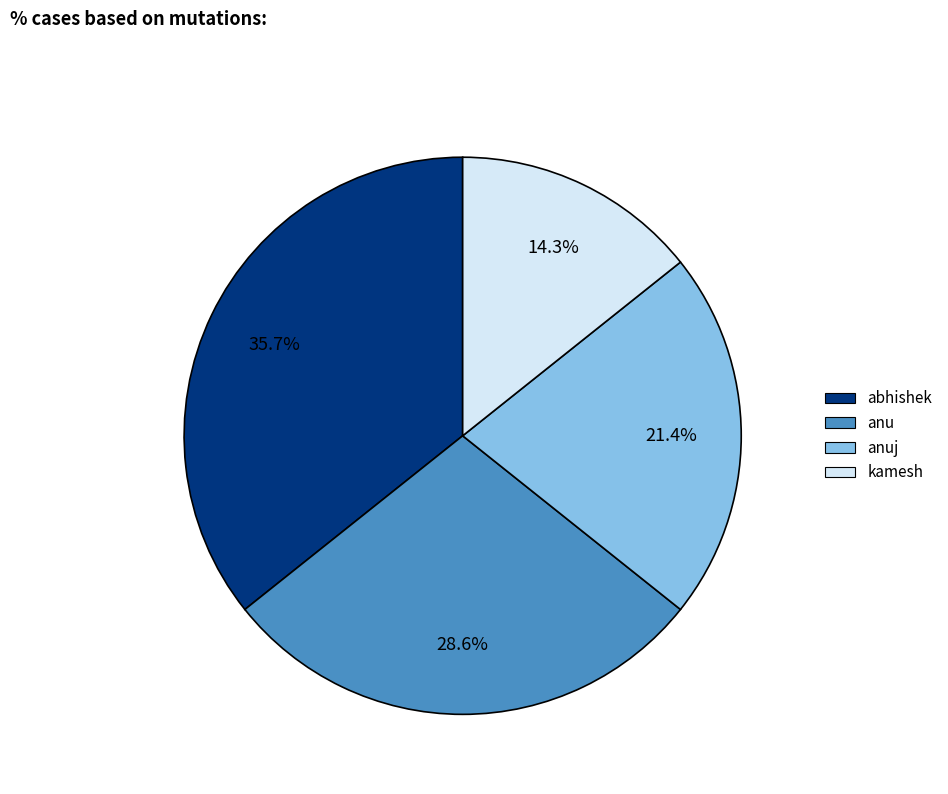

Is it true that anu is 29% of the pie?

True